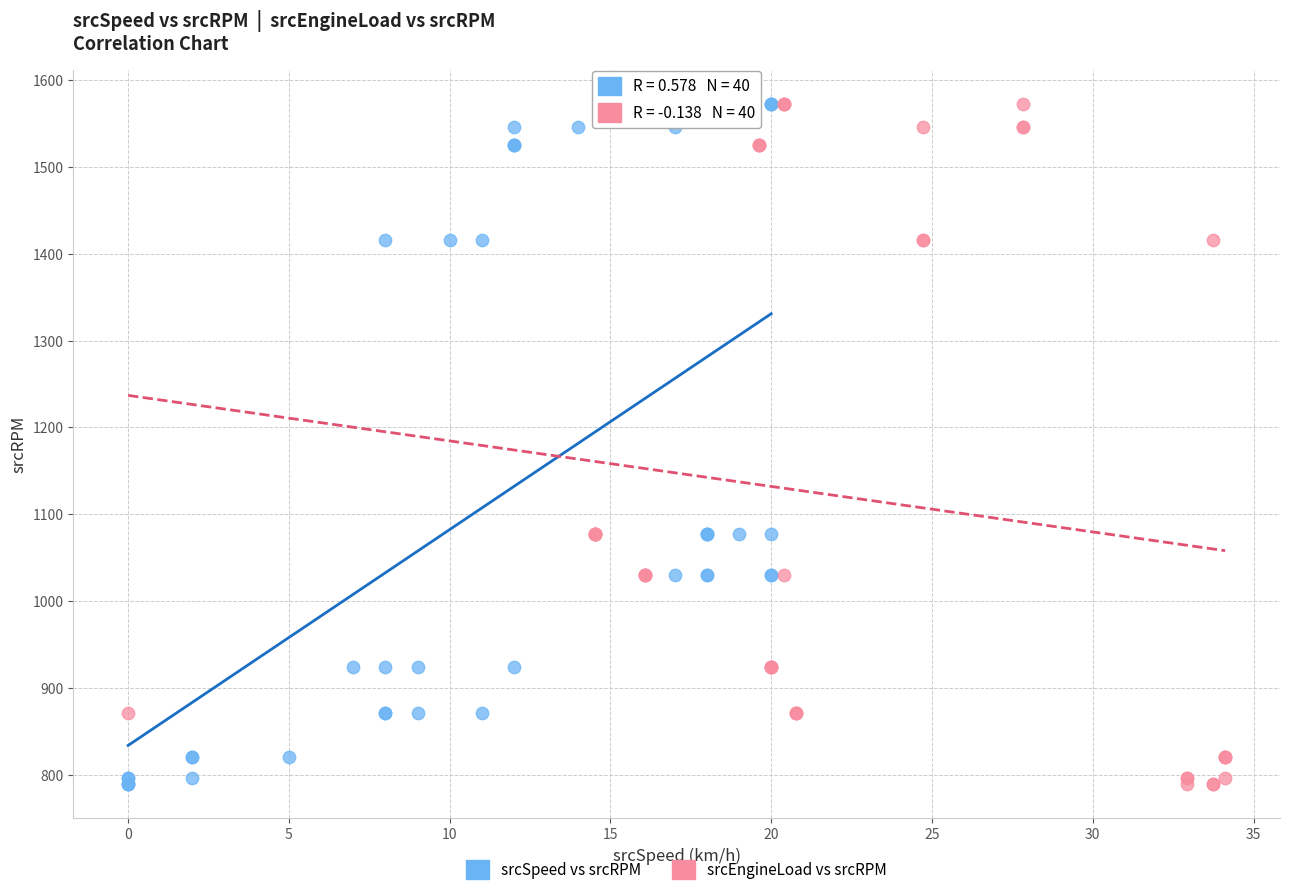

What are all the series names shown in the legend?

srcSpeed vs srcRPM, srcEngineLoad vs srcRPM